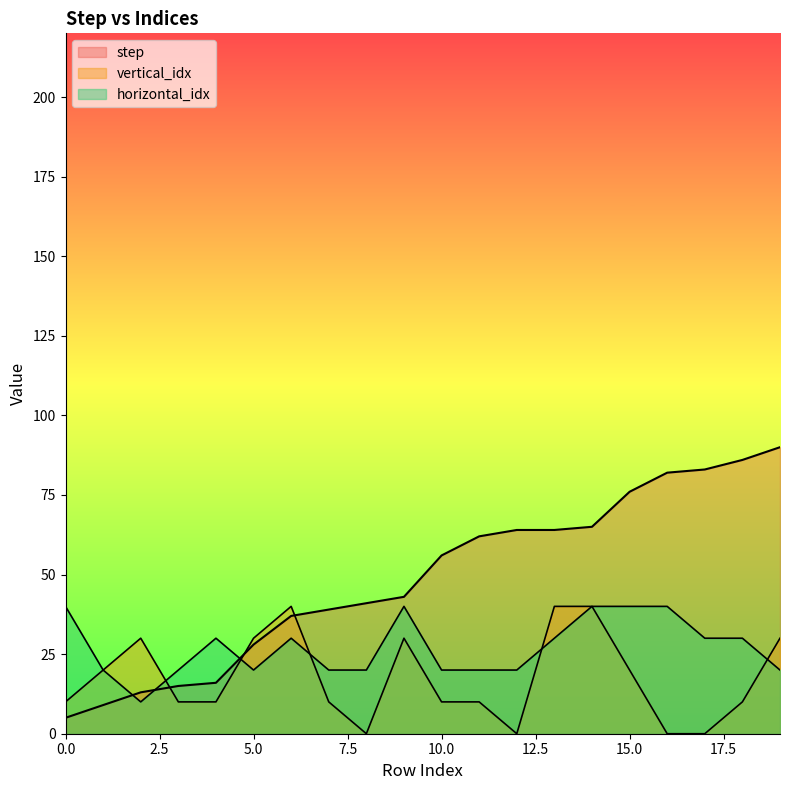

Reading right to left, transcribe all the data shown in this chart.

step: 90	86	83	82	76	65	64	64	62	56	43	41	39	37	28	16	15	13	9	5
vertical_idx: 30	10	0	0	20	40	40	0	10	10	30	0	10	40	30	10	10	30	20	10
horizontal_idx: 20	30	30	40	40	40	30	20	20	20	40	20	20	30	20	30	20	10	20	40